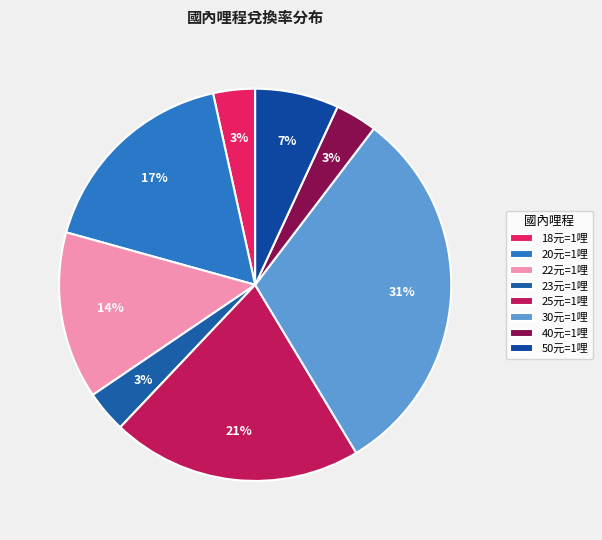

To the nearest percent, what is the average slice percentage?

12%